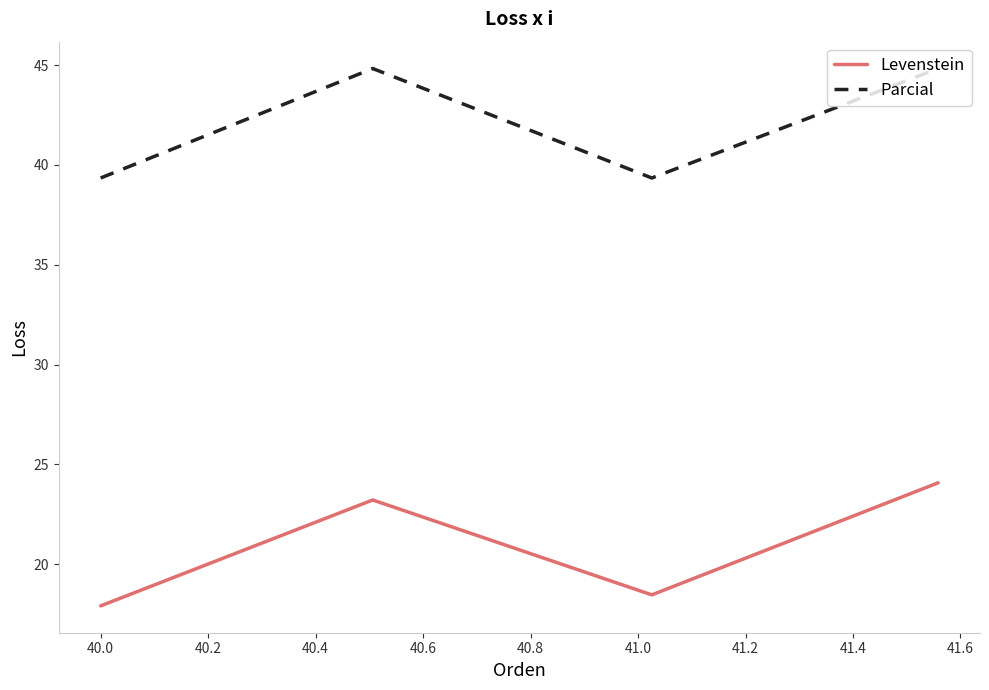

How many interior local peaks does the Levenstein series have?

1